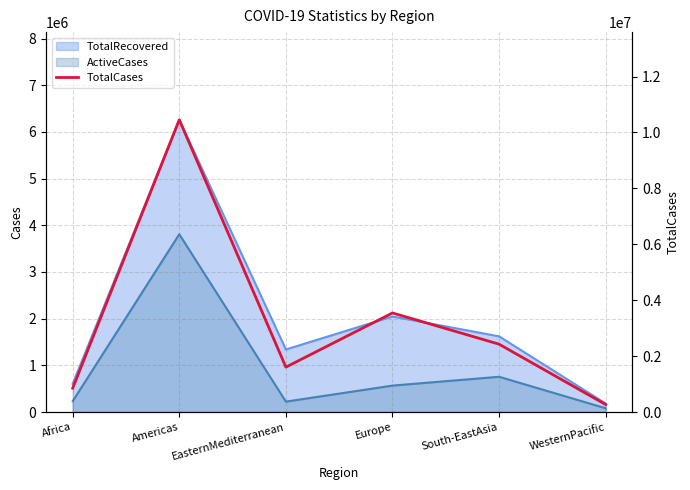

Where is the first local minimum?

EasternMediterranean